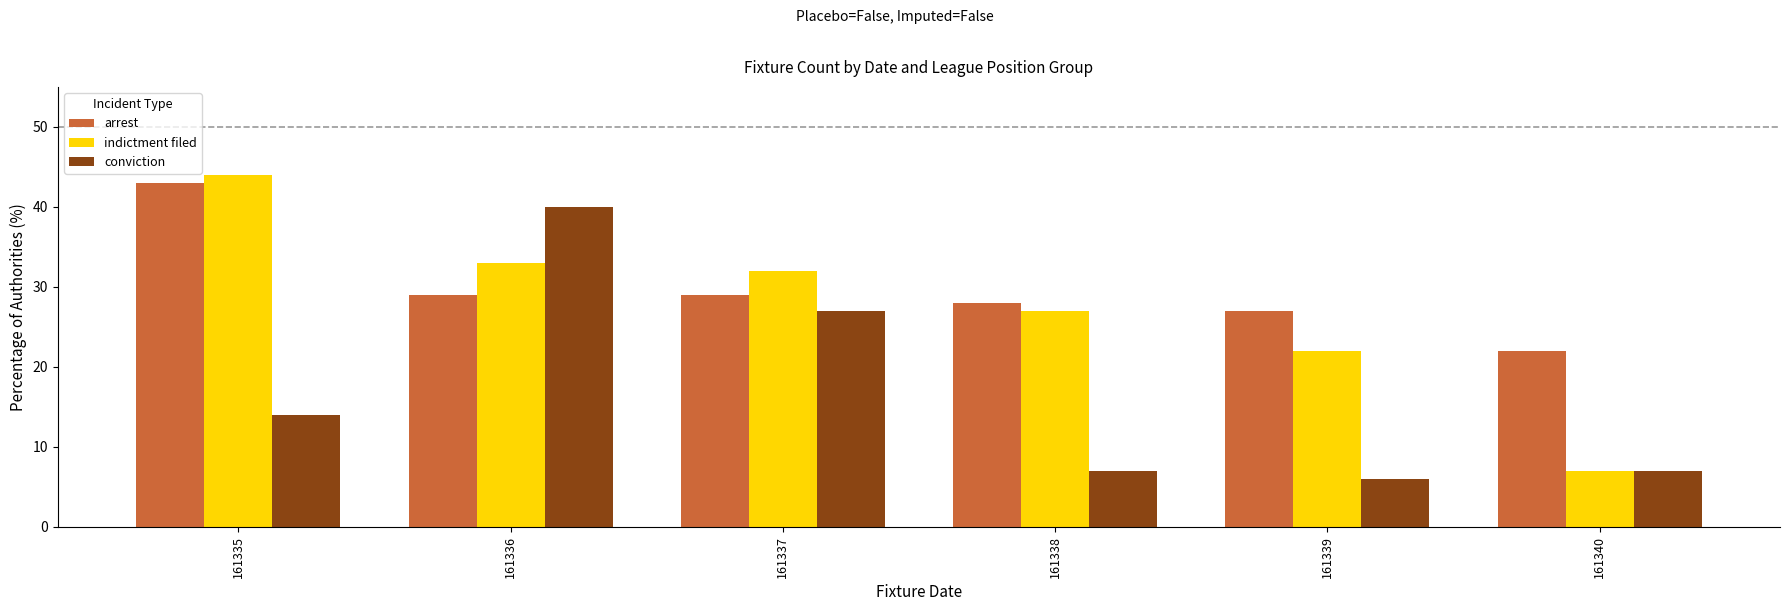

Read the indictment filed value at 161336, to the nearest 5.

35